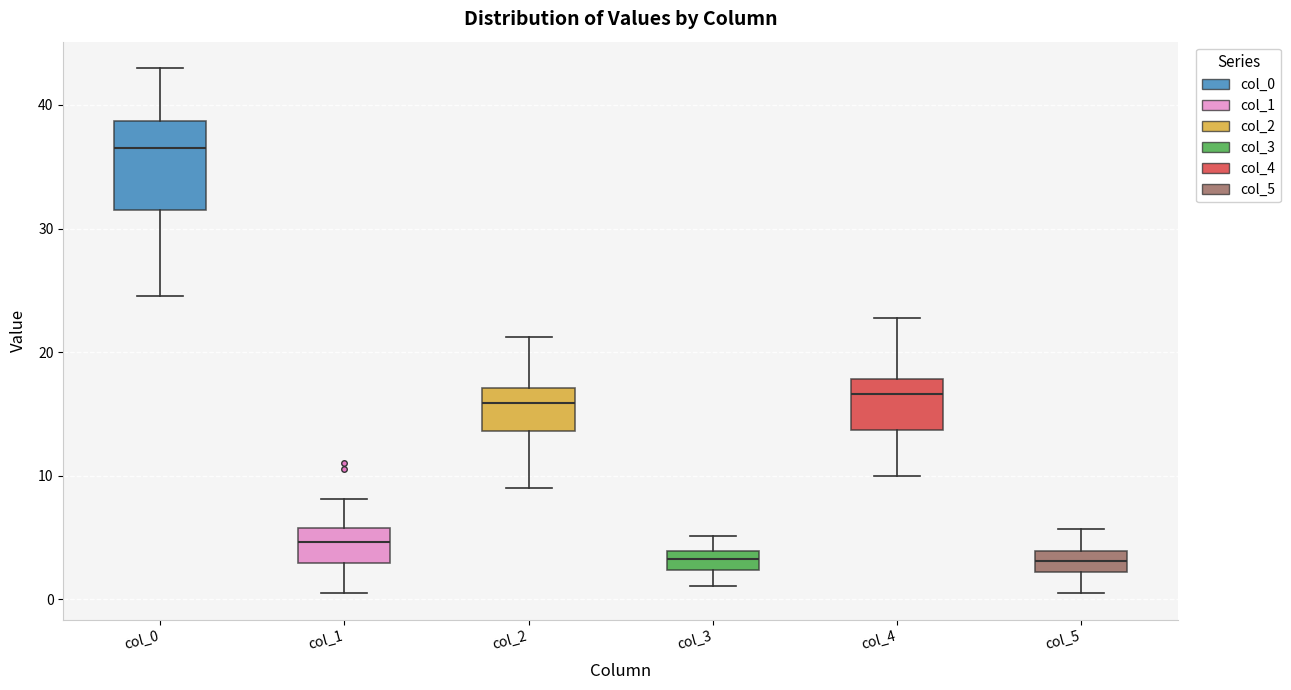

Which box is the tallest, from its lower edge to its upper edge?

col_0